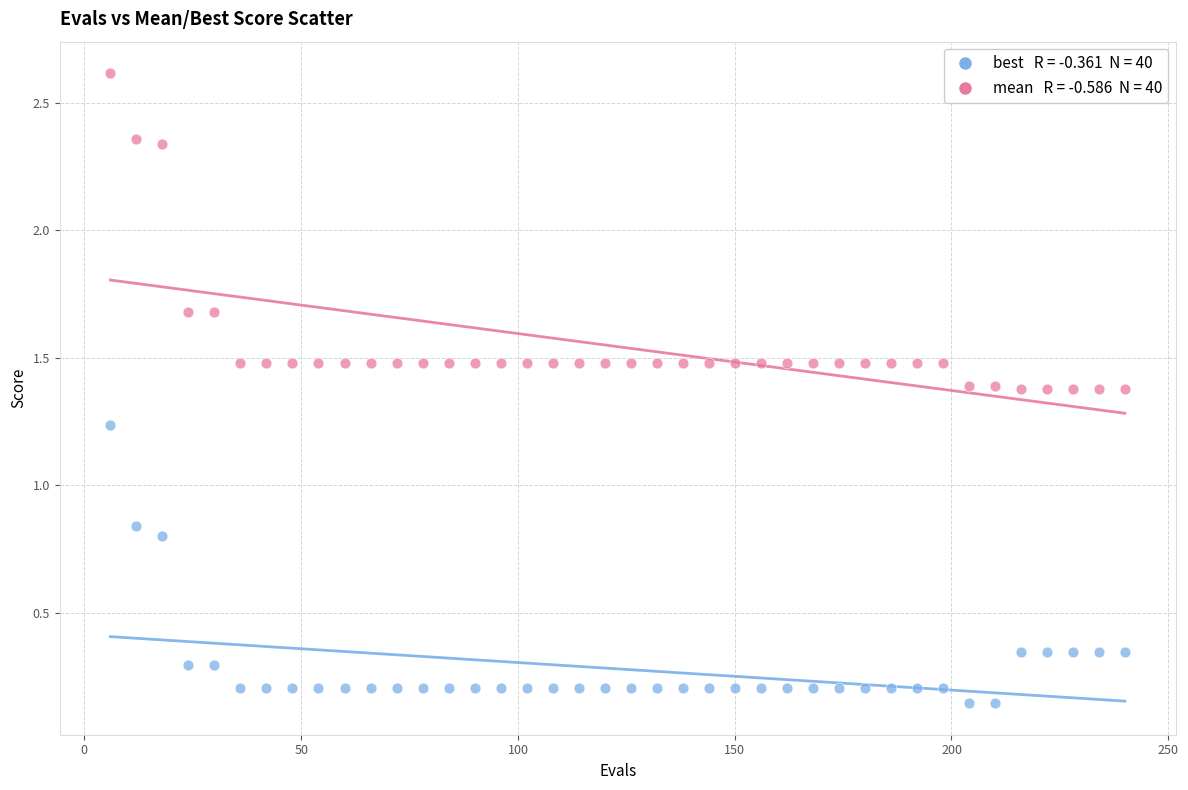

Across all data points, what is the range of X values (max minus min)?

234.0